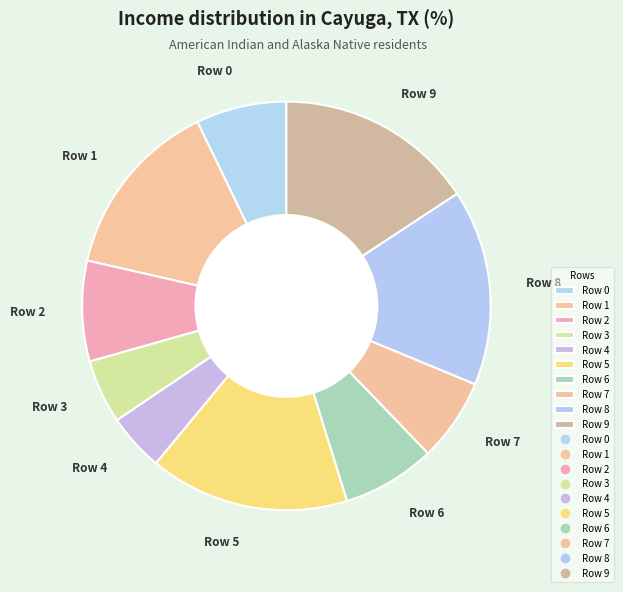

Which slice is the smallest?

Row 4